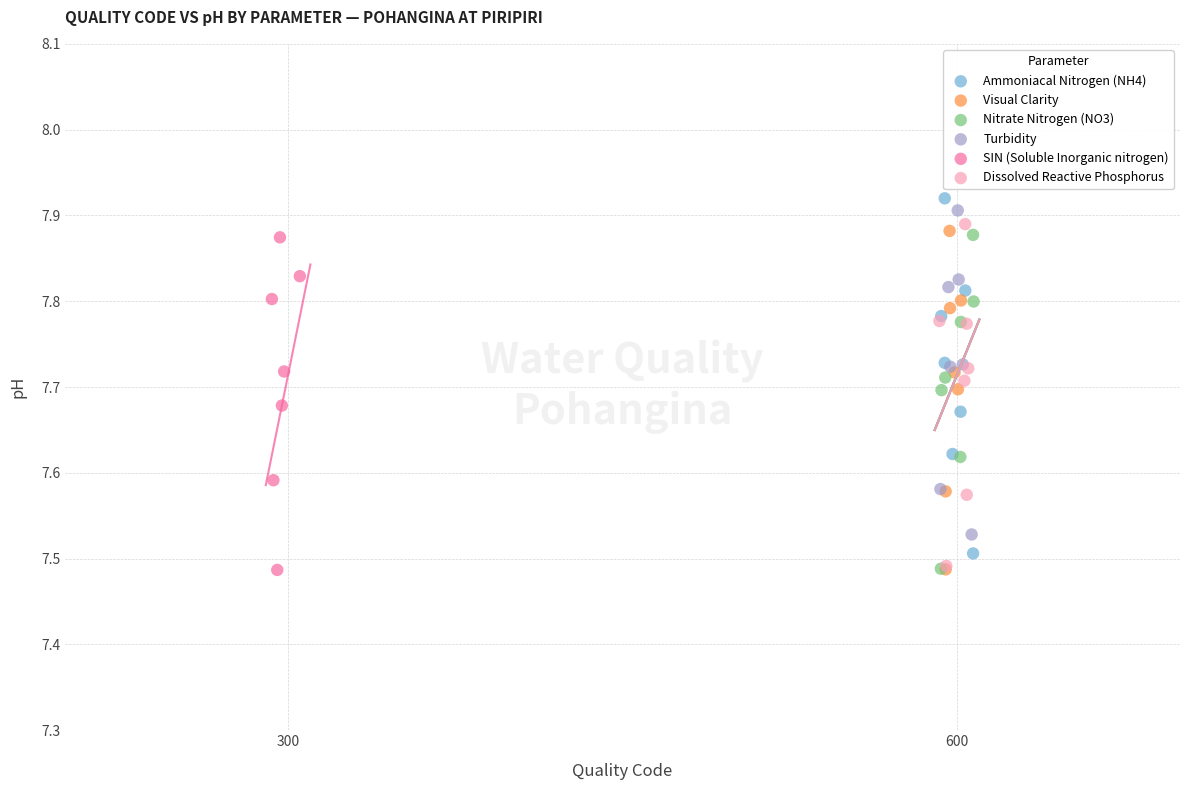

Which series has the widest spread of Y values?

Ammoniacal Nitrogen (NH4)